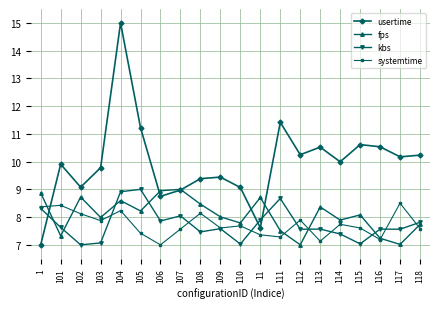

At which label does systemtime reach its peak?

117